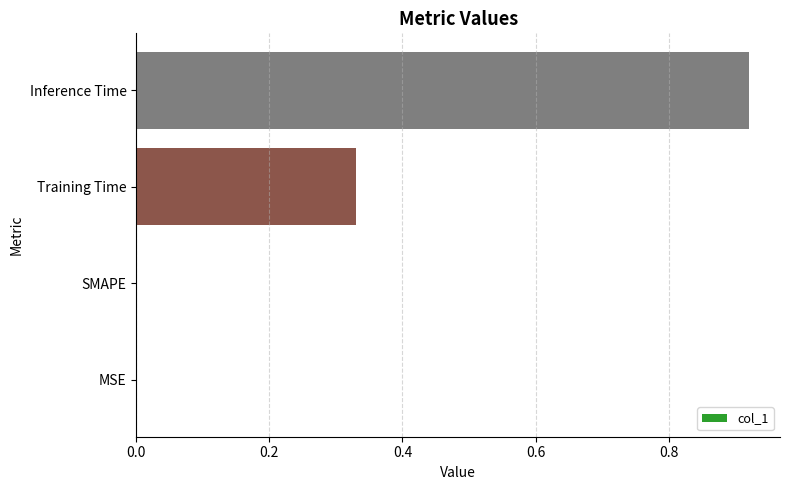

Between MSE and Training Time, which is larger?

Training Time